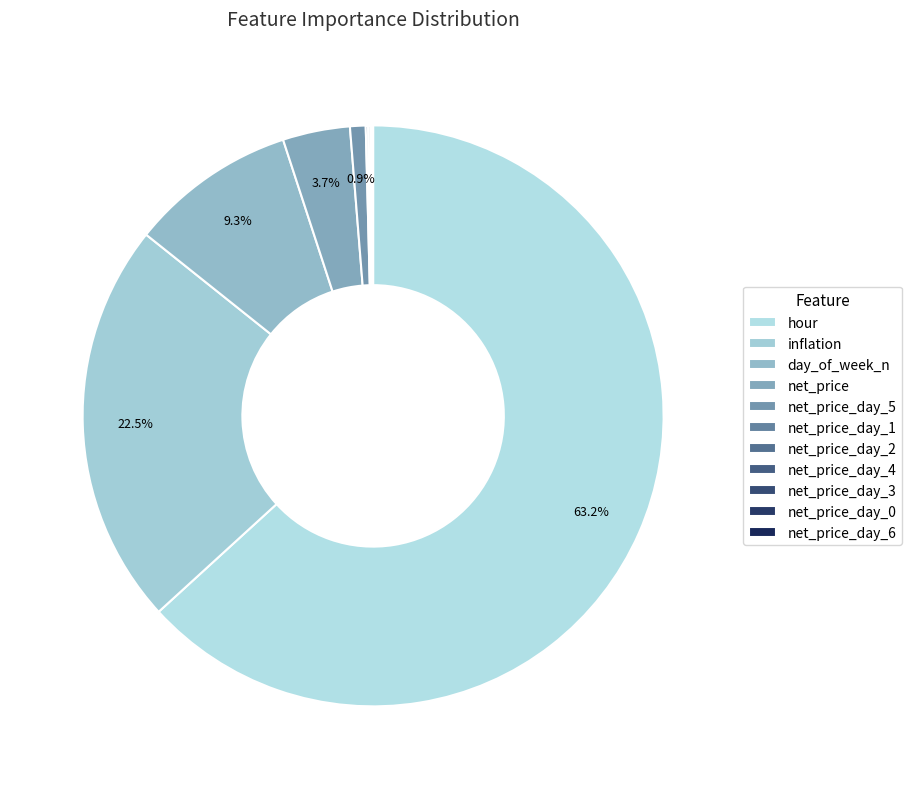

Rank the categories by value from lowest to highest.

net_price_day_6, net_price_day_0, net_price_day_3, net_price_day_4, net_price_day_2, net_price_day_1, net_price_day_5, net_price, day_of_week_n, inflation, hour